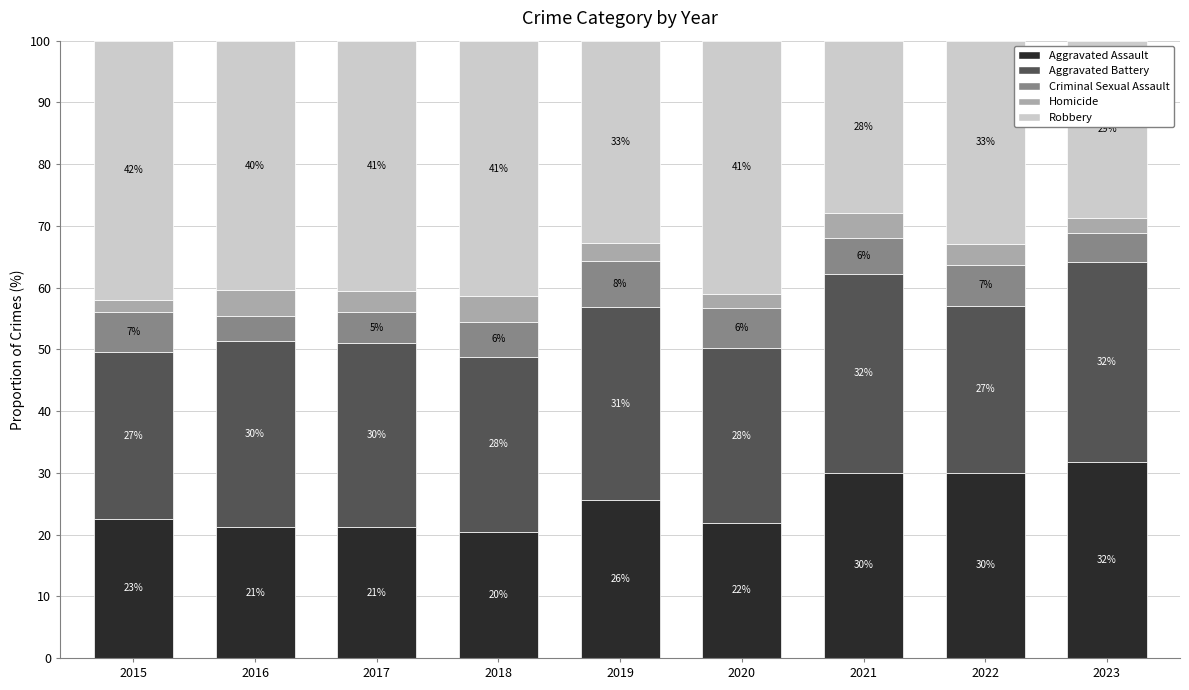

What is the maximum value for Aggravated Assault?

31.8